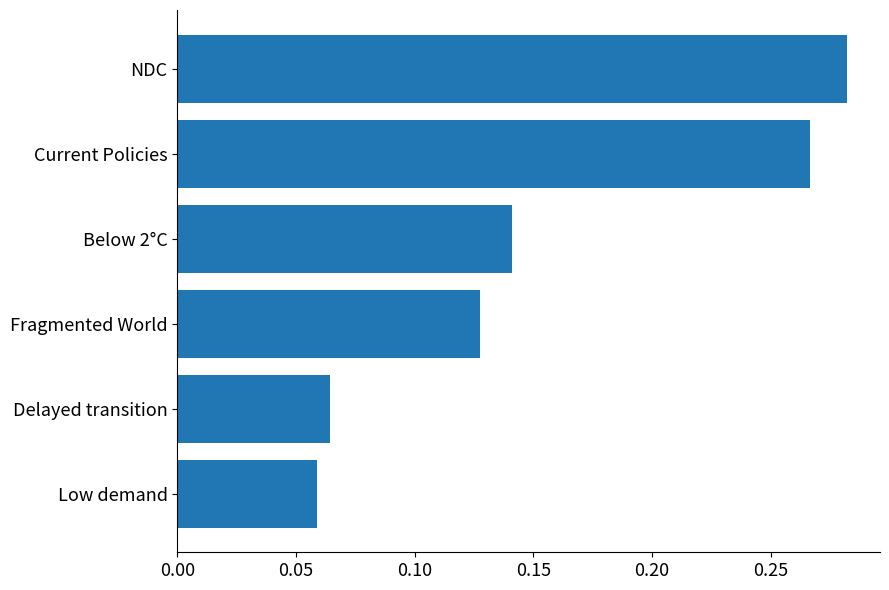

List the labels in order of value, smallest first.

Low demand, Delayed transition, Fragmented World, Below 2°C, Current Policies, NDC